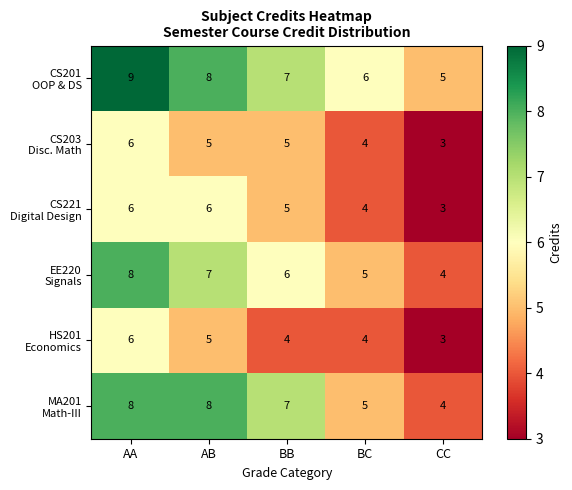

What is the greatest value displayed?

9